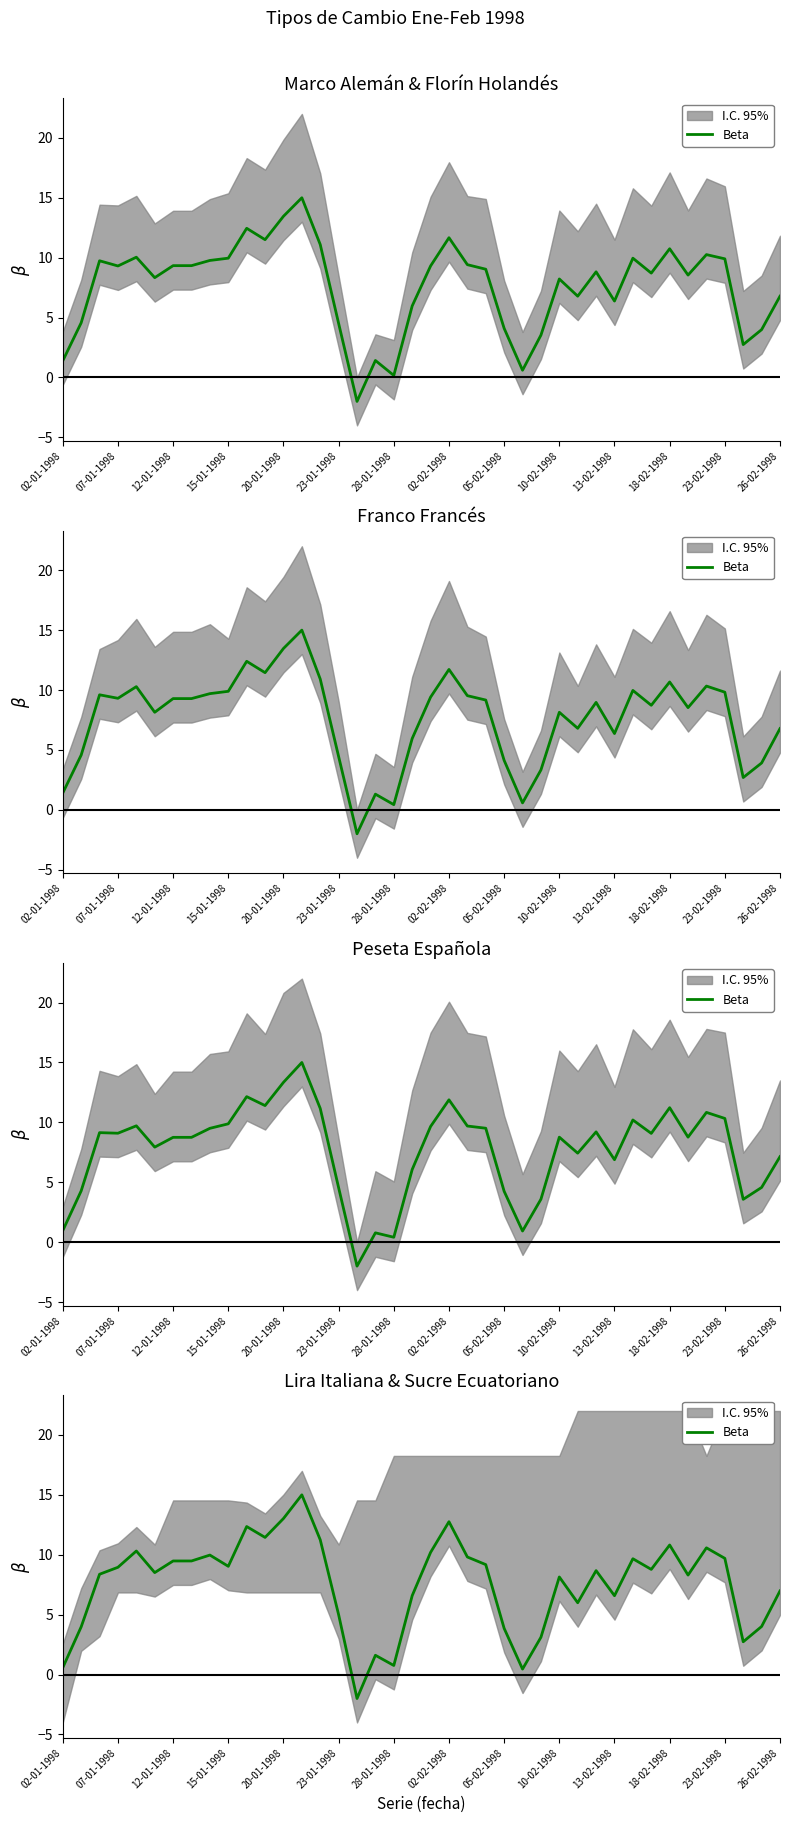

How many lines are shown in the chart?

1